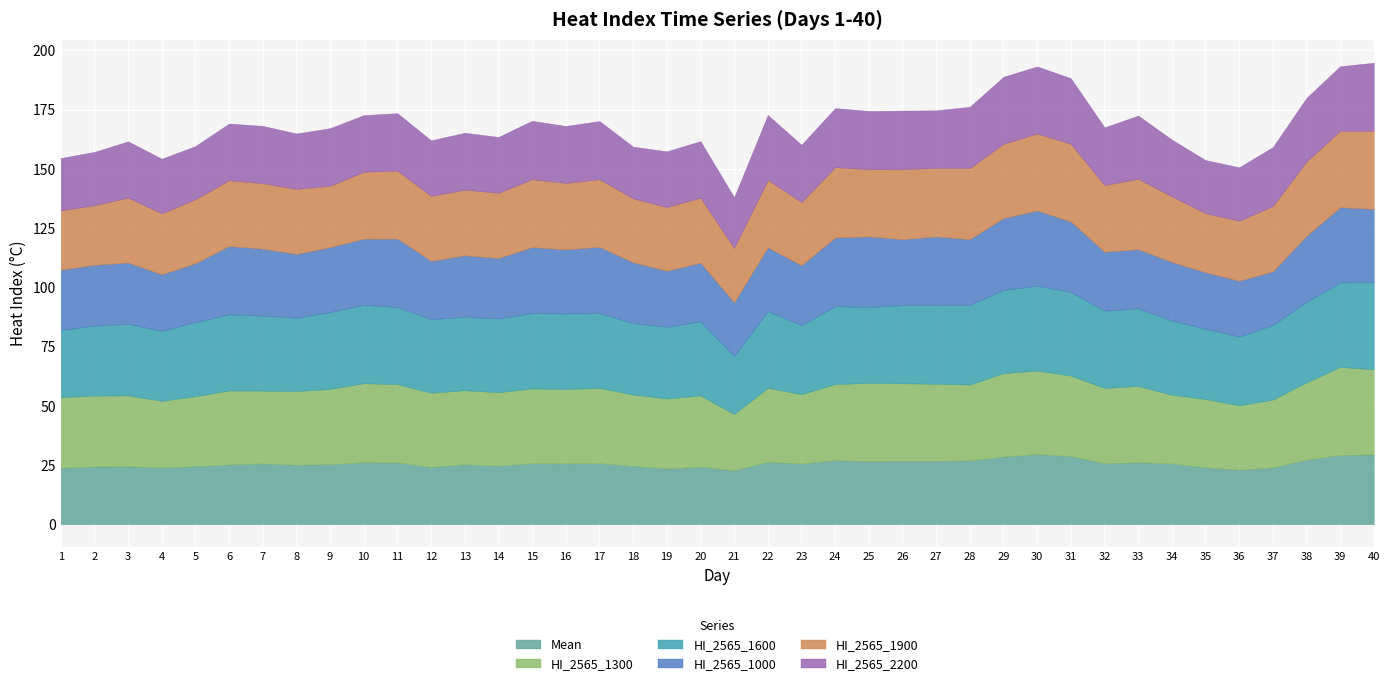

What are all the series names shown in the legend?

Mean, HI_2565_1300, HI_2565_1600, HI_2565_1000, HI_2565_1900, HI_2565_2200